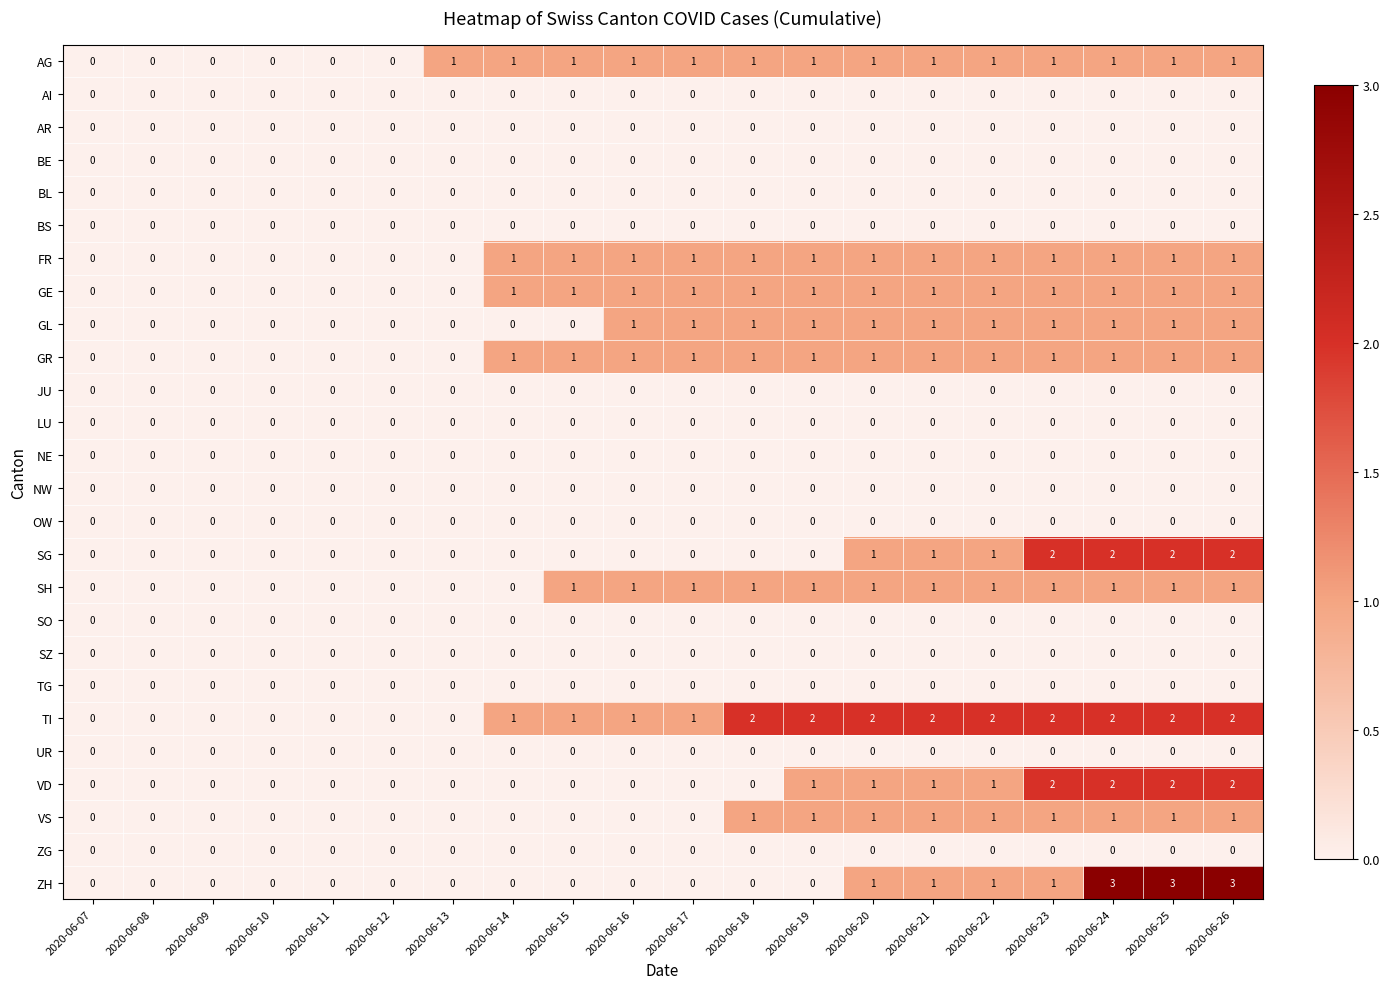

Between 2020-06-21 and 2020-06-24, which series saw the biggest shift?

ZH